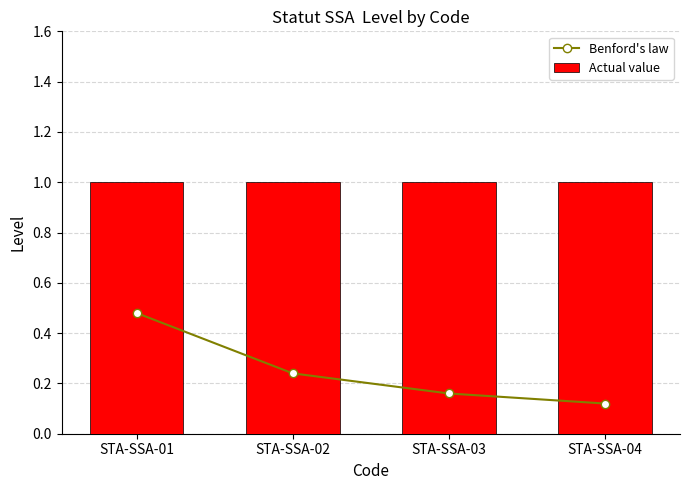

What is the total value across all series at STA-SSA-01?

1.5